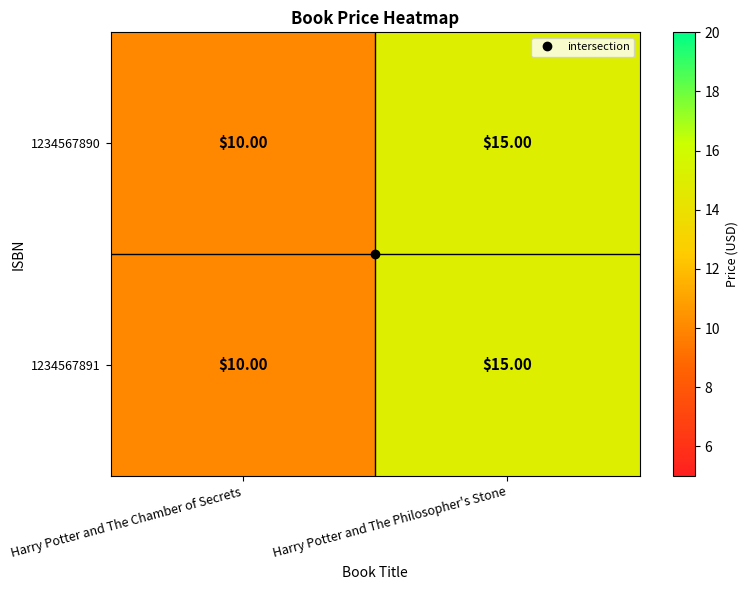

What is the sum of the 1234567890 values at Harry Potter and The Chamber of Secrets and Harry Potter and The Philosopher's Stone?

25